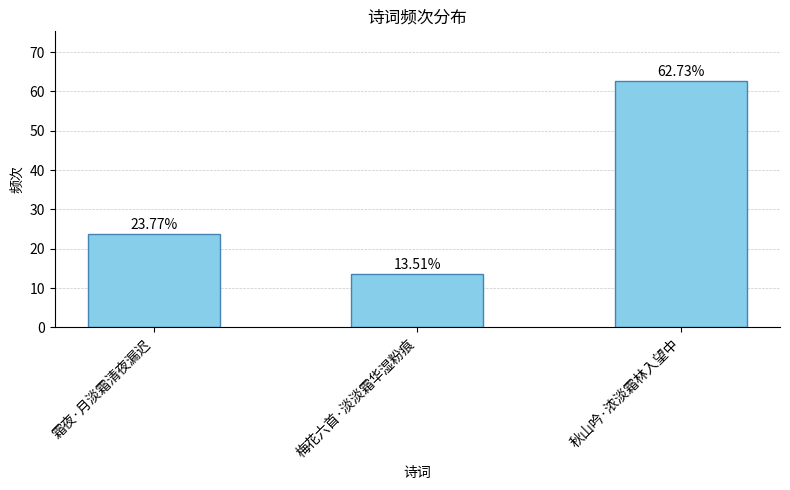

List the labels in order of value, smallest first.

梅花六首·淡淡霜华湿粉痕, 霜夜·月淡霜清夜漏迟, 秋山吟·浓淡霜林入望中